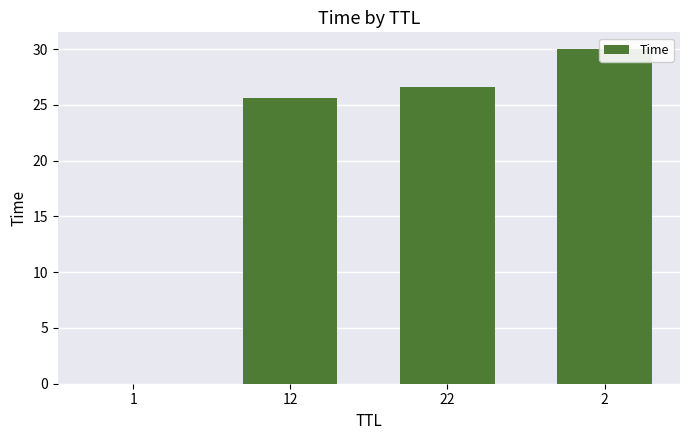

Reading left to right, list all the values displayed in this chart.

1=0.0	12=25.6	22=26.6	2=30.0